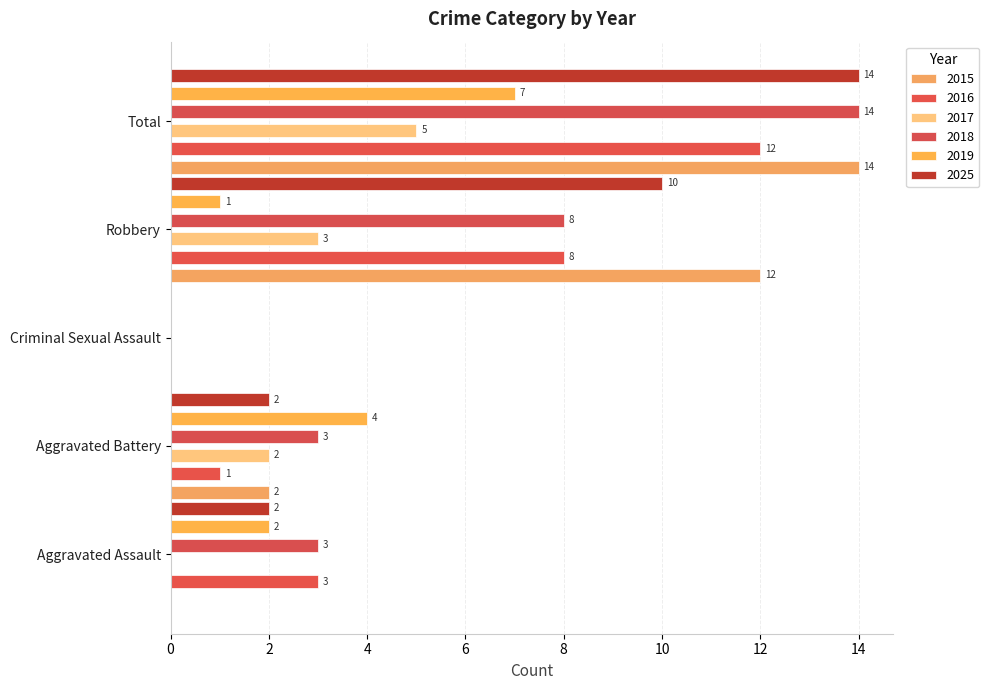

At which label does 2019 reach its minimum?

Criminal Sexual Assault